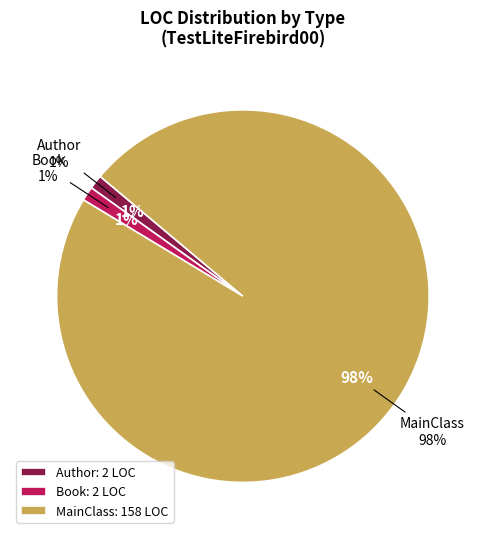

Which slice represents more than half of the pie?

MainClass